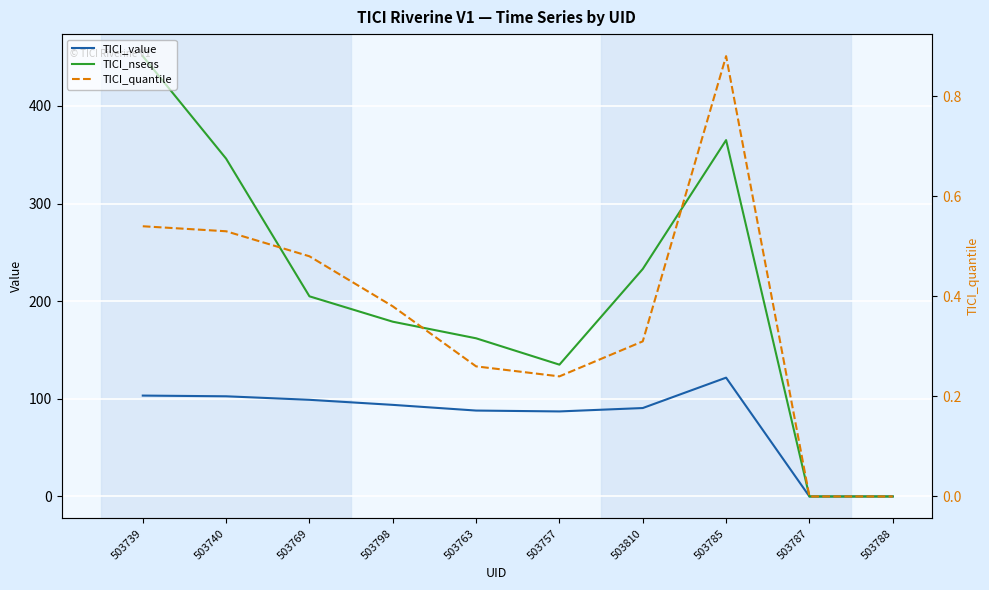

Is it true that TICI_nseqs equals 0.0 at 503788?

True